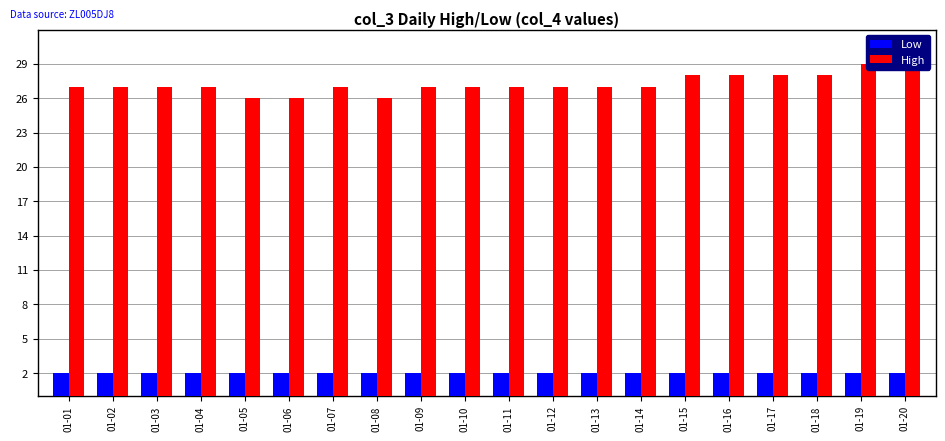

What is the value of the High bar at the 3rd from the left?

27